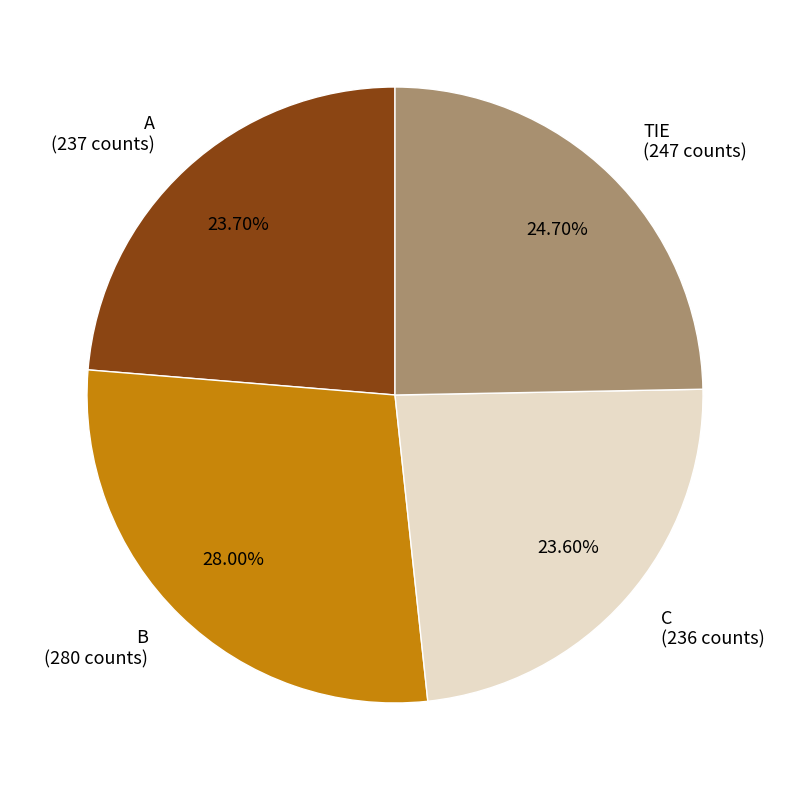

How many segments does this pie chart have?

4